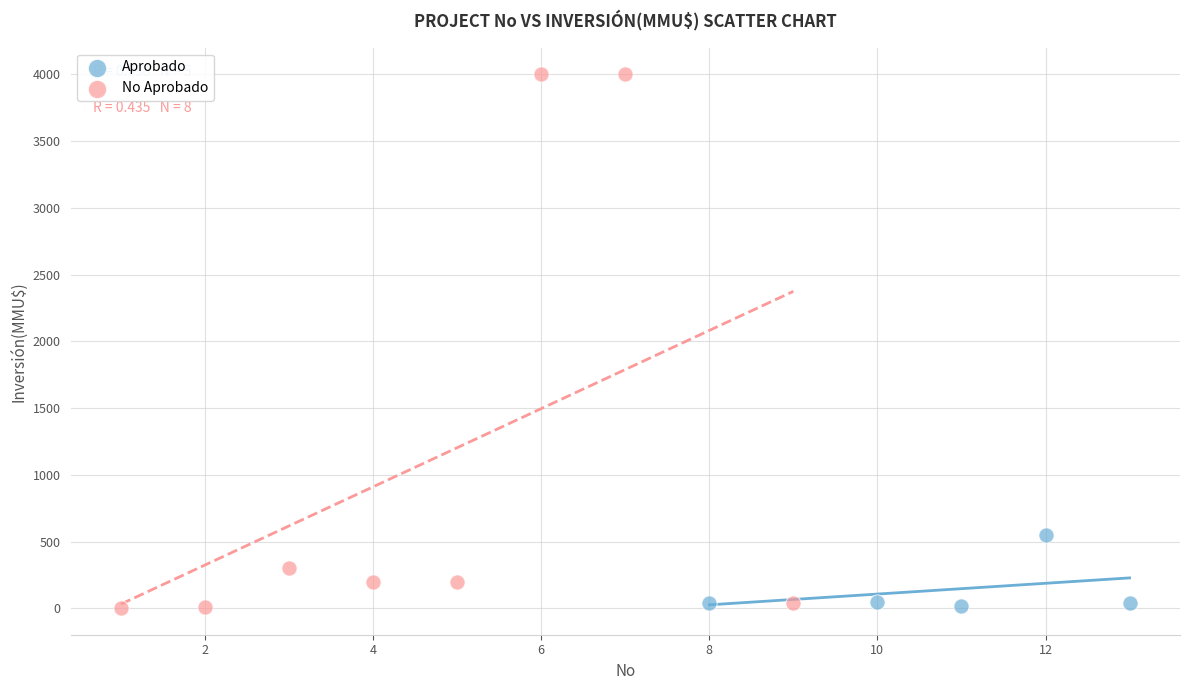

Which series contains the highest Y value?

No Aprobado